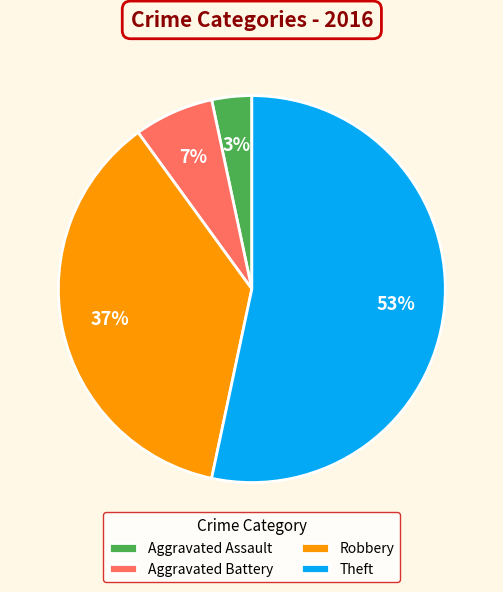

To the nearest percent, what is the combined percentage of Robbery and Aggravated Assault?

40%